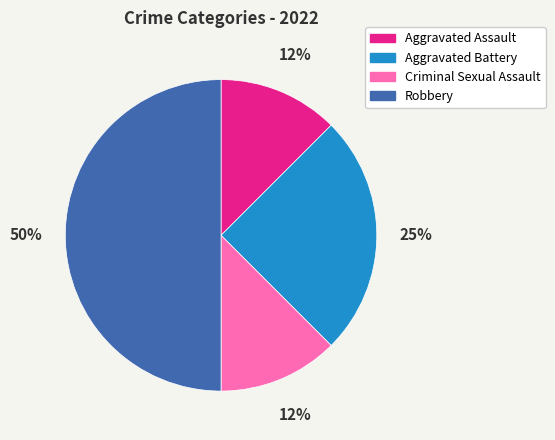

Which has a higher value, Aggravated Assault or Aggravated Battery?

Aggravated Battery